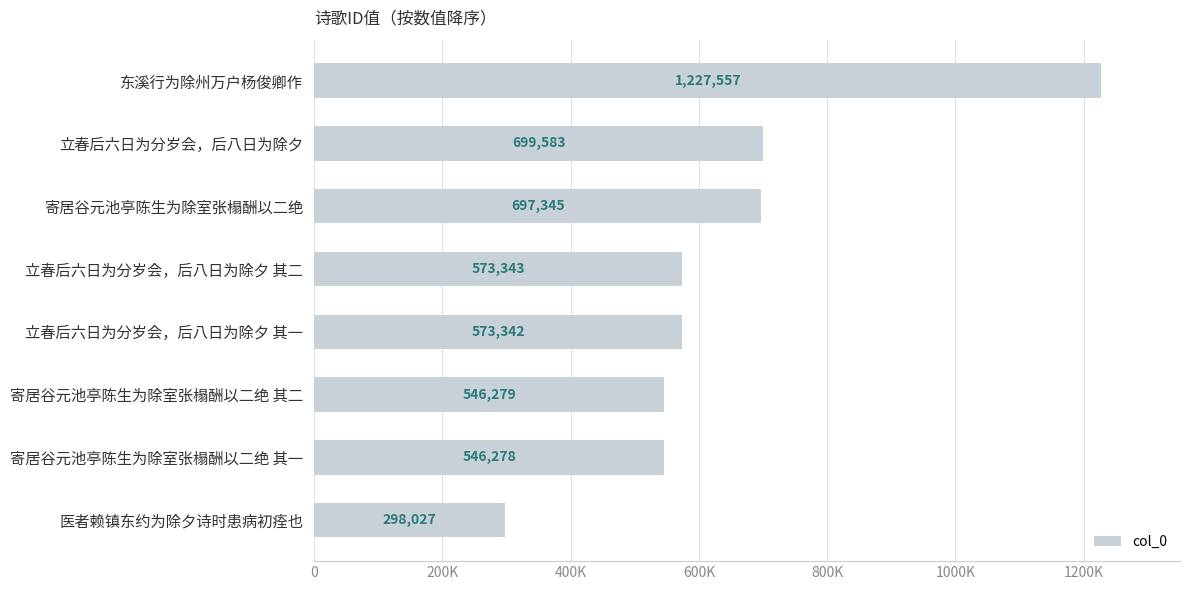

Rank the categories by value from highest to lowest.

东溪行为除州万户杨俊卿作, 立春后六日为分岁会，后八日为除夕, 寄居谷元池亭陈生为除室张榻酬以二绝, 立春后六日为分岁会，后八日为除夕 其二, 立春后六日为分岁会，后八日为除夕 其一, 寄居谷元池亭陈生为除室张榻酬以二绝 其二, 寄居谷元池亭陈生为除室张榻酬以二绝 其一, 医者赖镇东约为除夕诗时患病初痊也